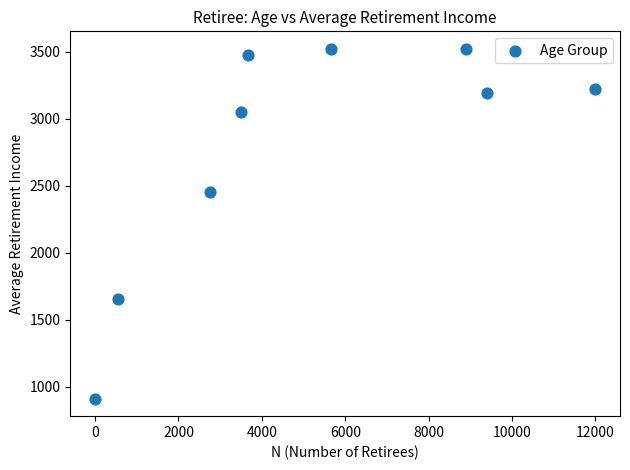

What is the range of X values (max minus min)?

11984.0